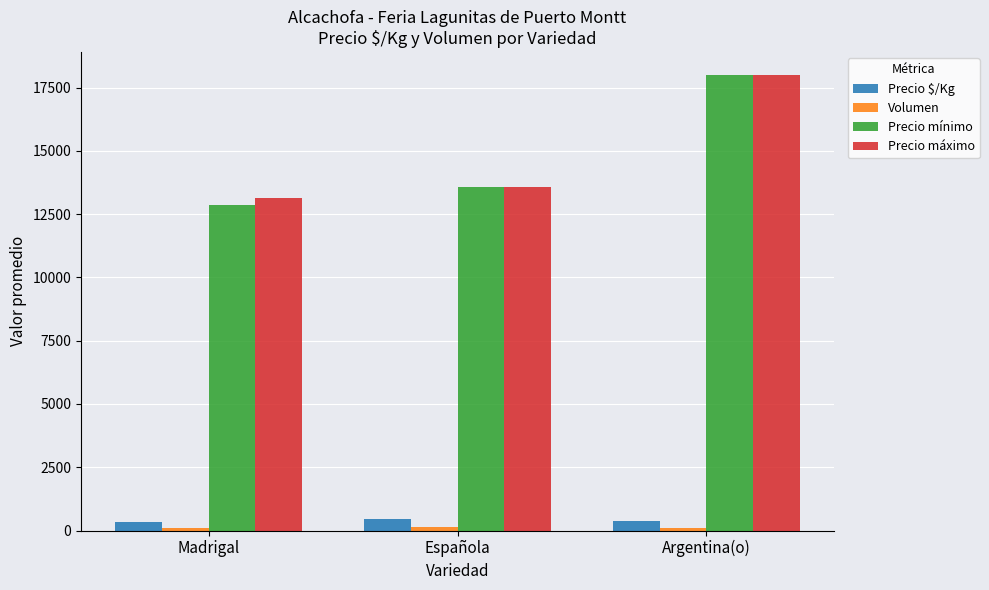

At which category is the sum across all series the highest?

Argentina(o)